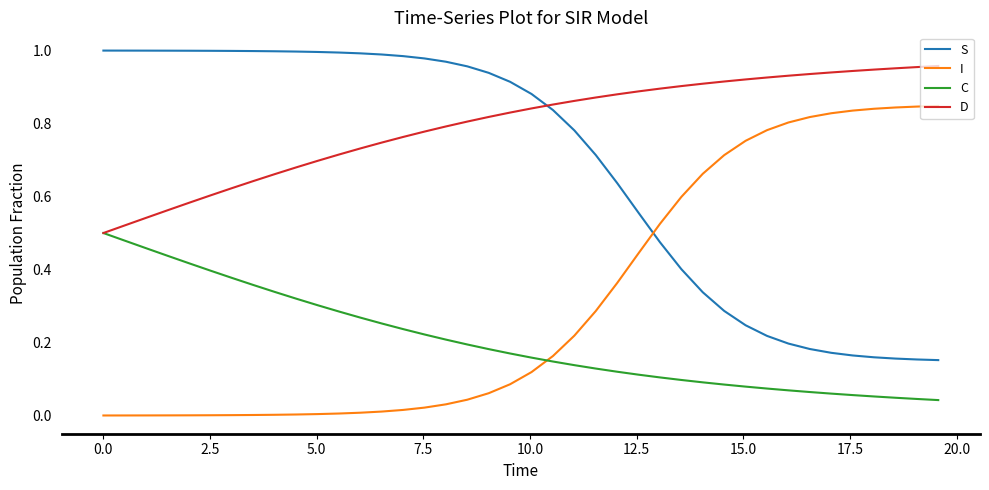

Is this an area chart (filled region under the line)?

No